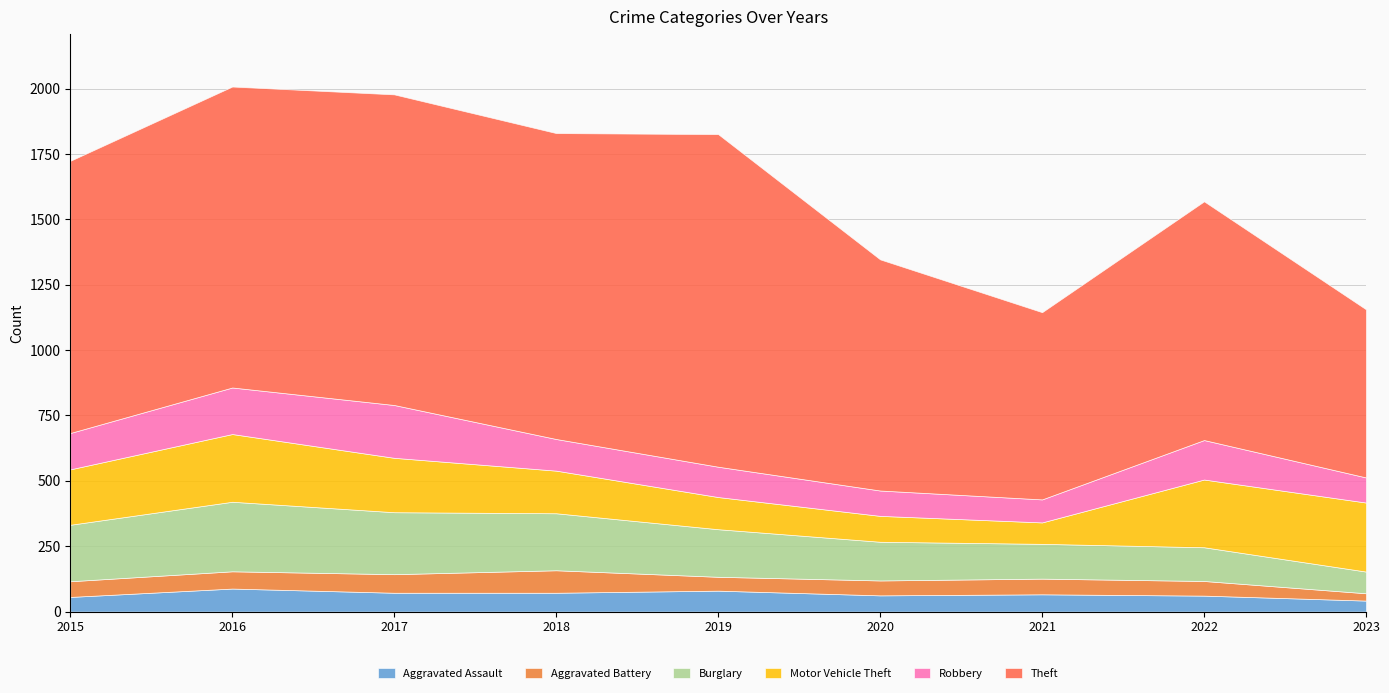

How many distinct data groups are displayed?

6